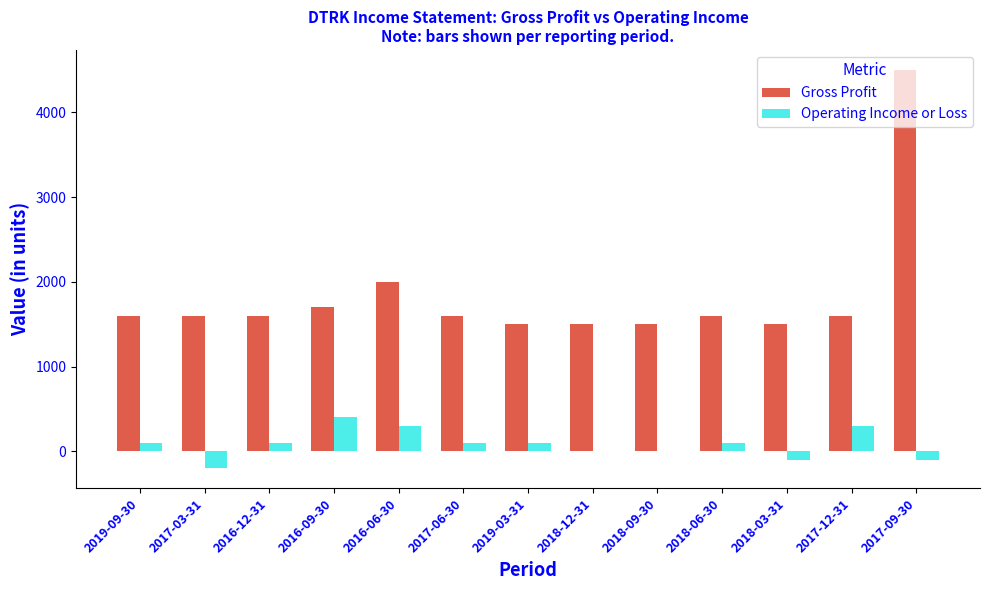

The value of Operating Income or Loss at 2016-06-30 is 300. True or false?

True